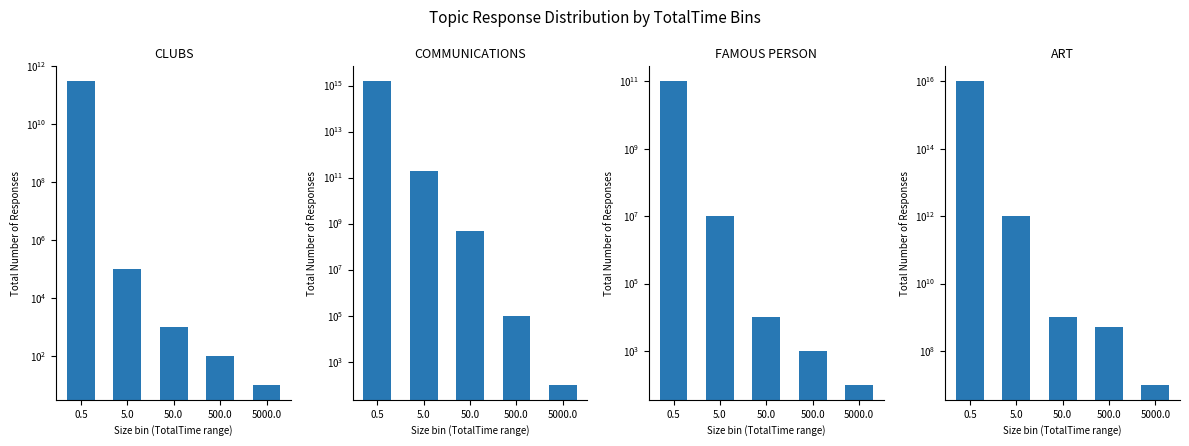

How many data points in ART are above 1000000000?

2